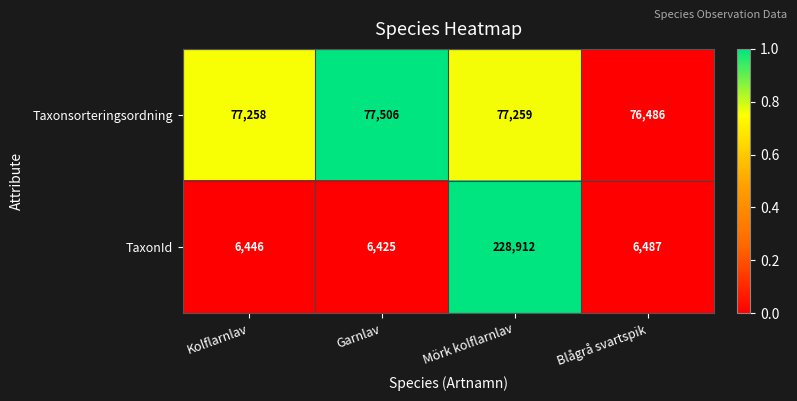

Read the Taxonsorteringsordning value at Garnlav.

77506